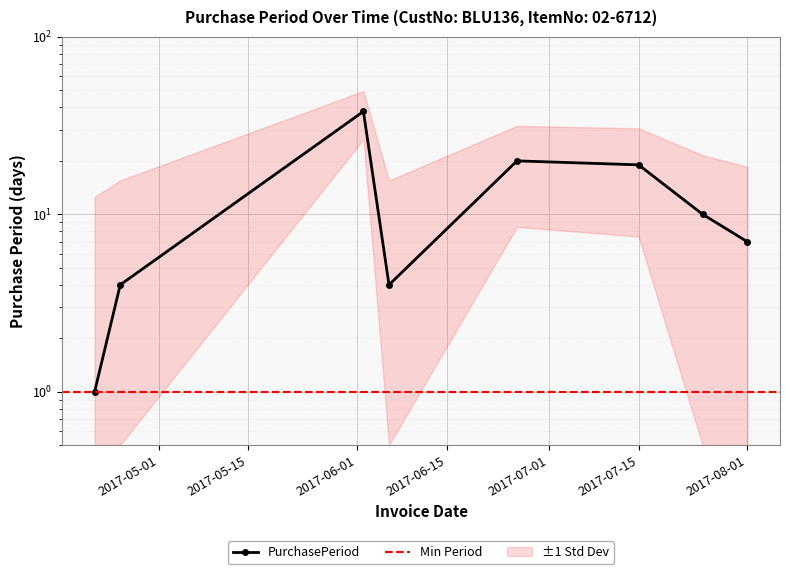

What is the smallest value displayed?

1